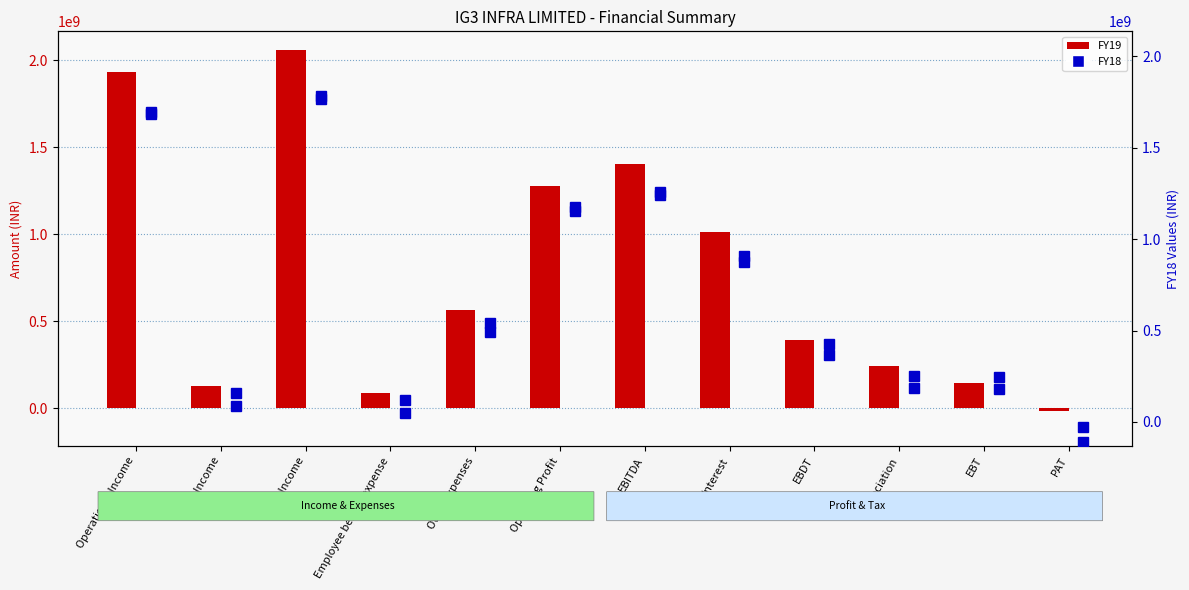

Reading right to left, what are all the values shown in this chart?

FY18: -109806000	178822000	187562000	366384000	875901000	1242285000	1155948000	490345000	47508000	1780138000	86337000	1693801000
FY19: -18495000	146251000	243992000	390243000	1014287000	1404530000	1278965000	565855000	88492000	2058877000	125565000	1933312000